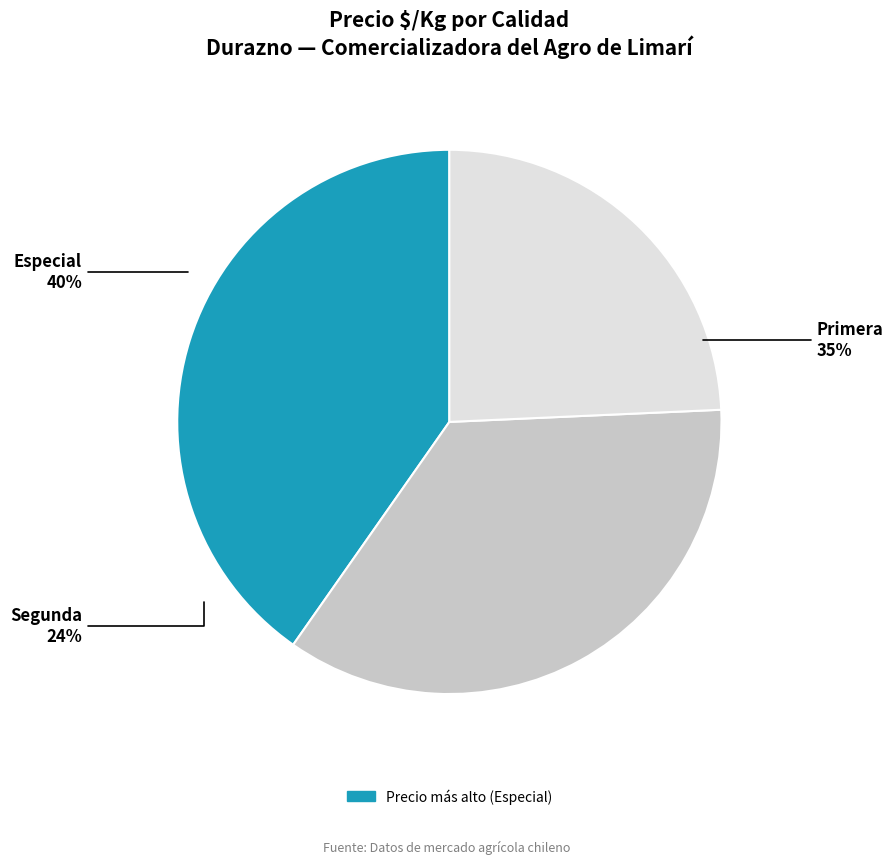

Between Segunda and Primera, which is larger?

Primera